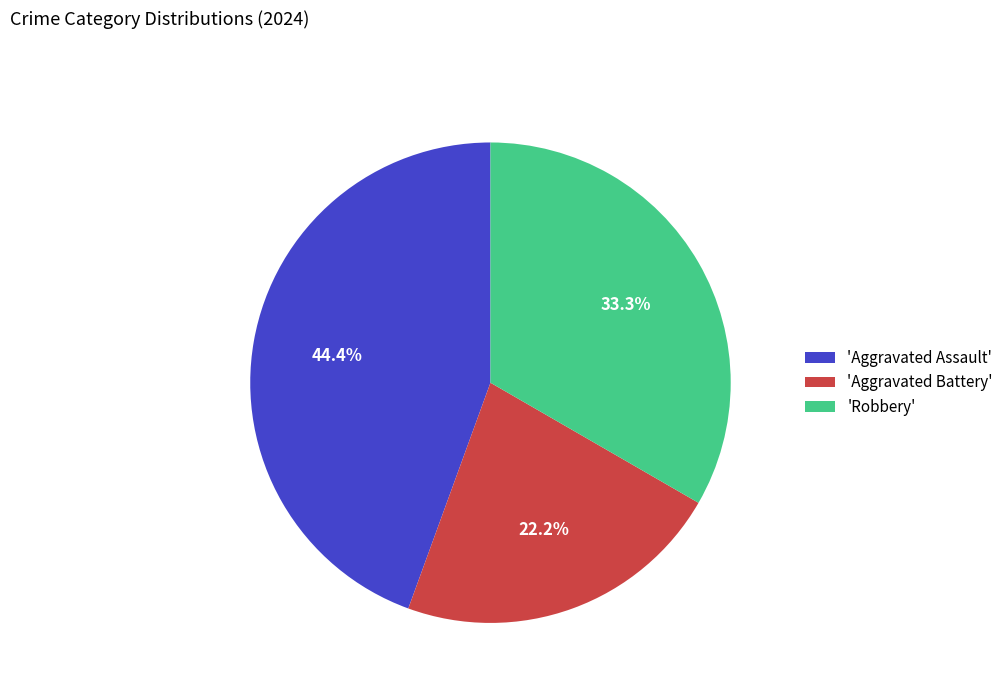

What is the ratio of the value at 'Robbery' to the value at 'Aggravated Battery'?

1.5